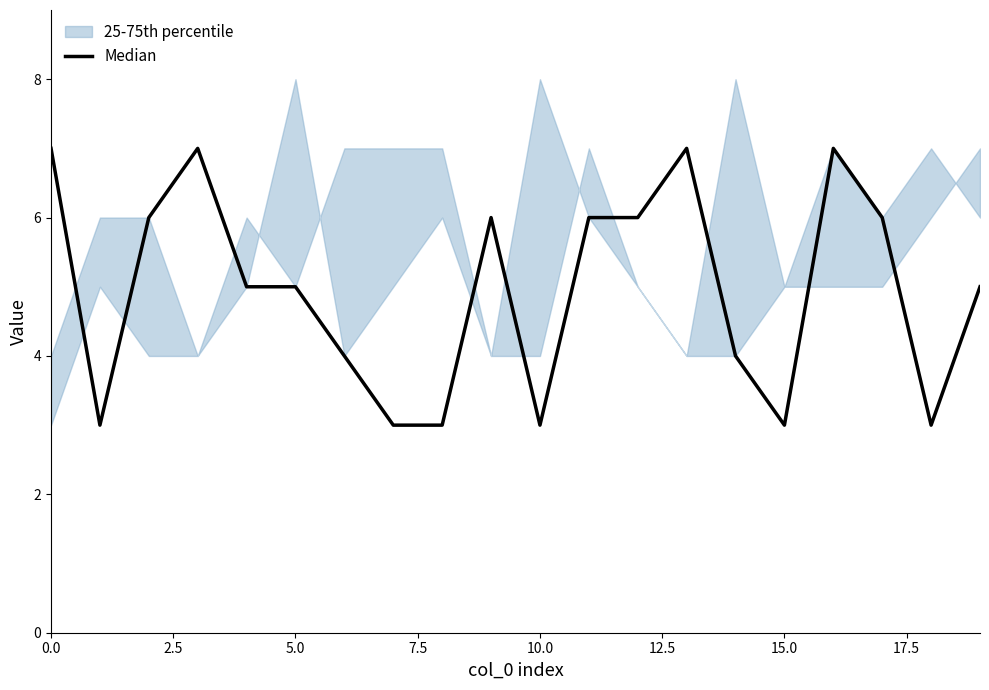

What is the value of the 12th point from the left?

6